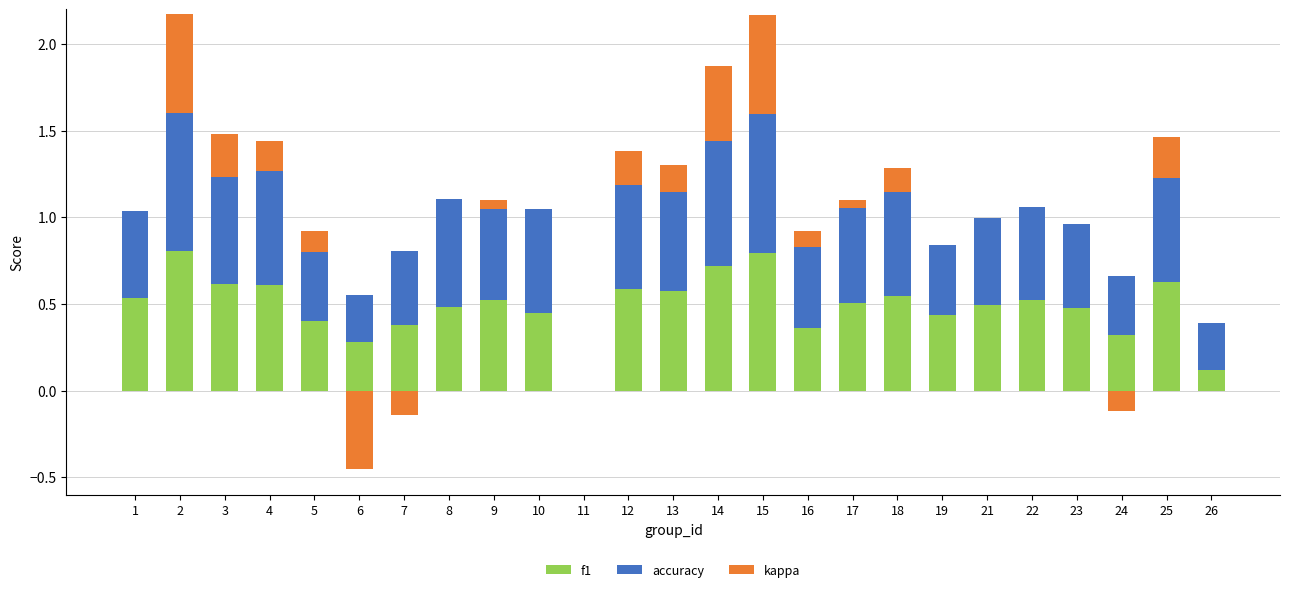

How many groups of bars are there?

25